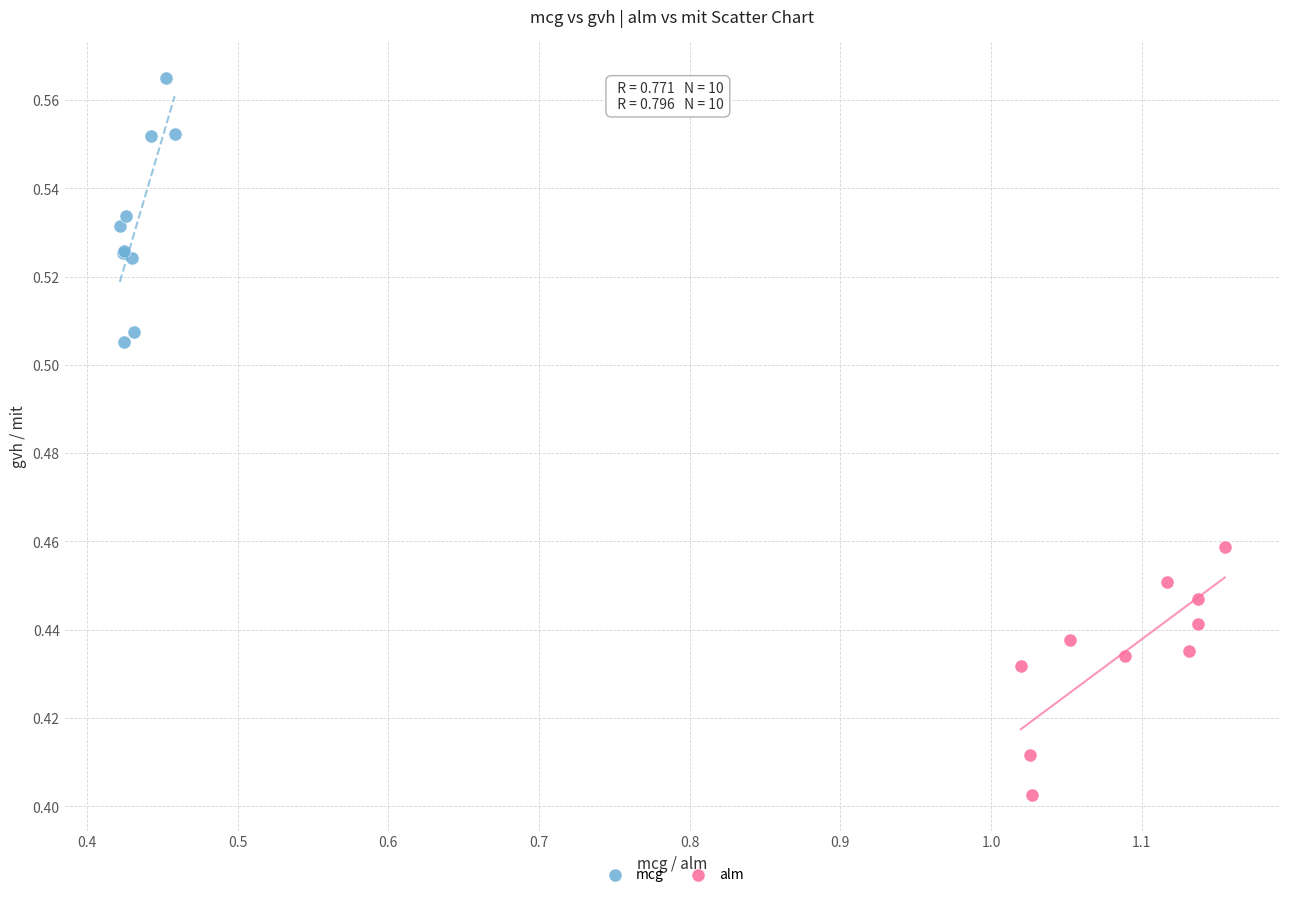

Which series contains the lowest Y value?

alm